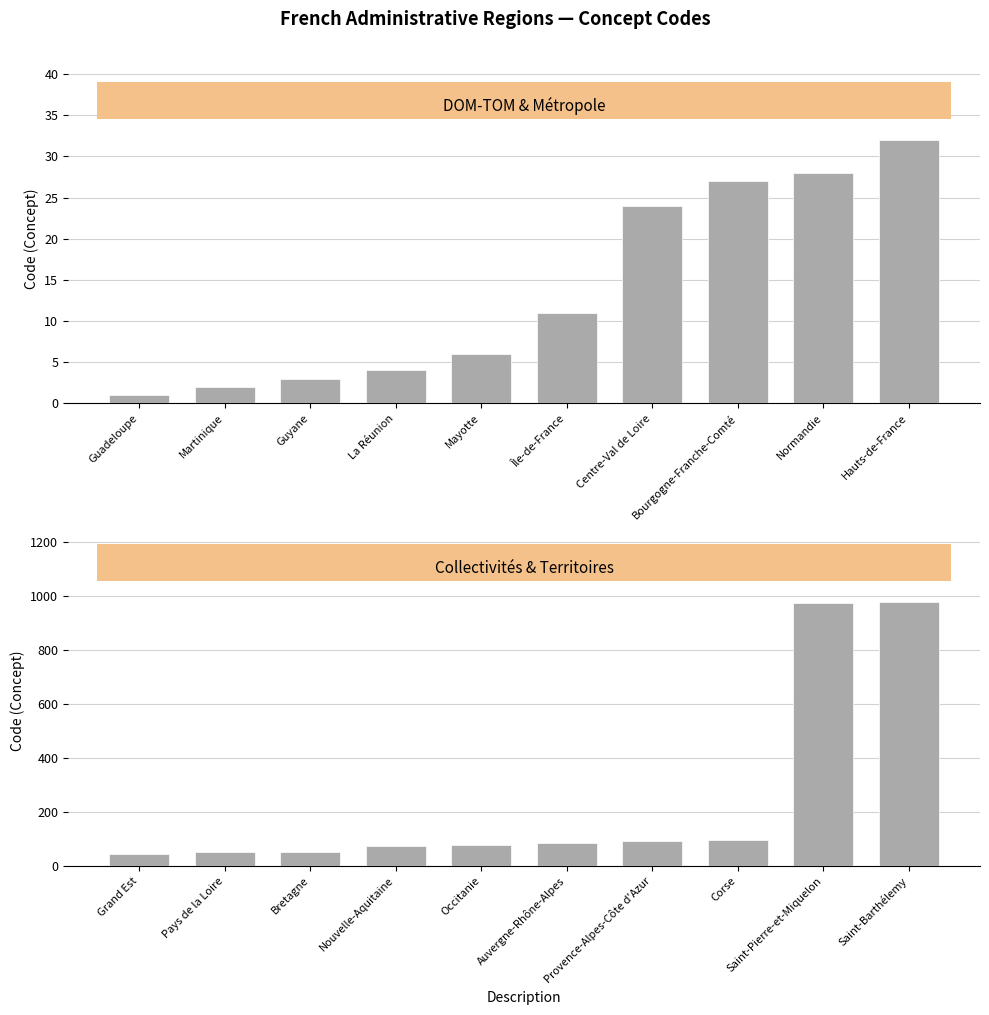

What is the sum of all Collectivités & Territoires values?

2523